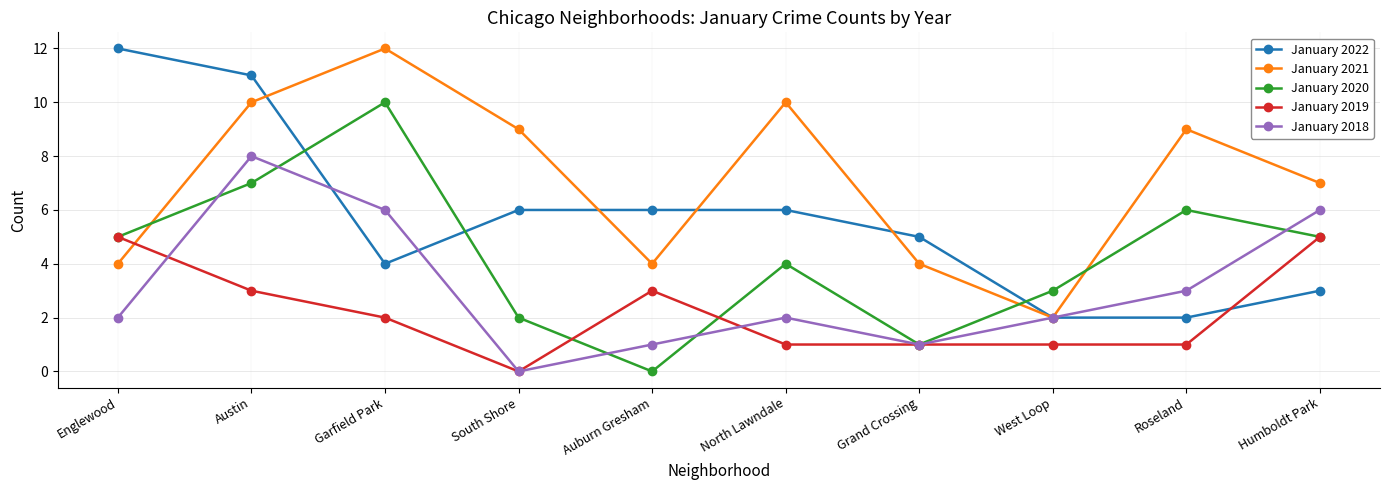

What is the highest value of the January 2019 series?

5